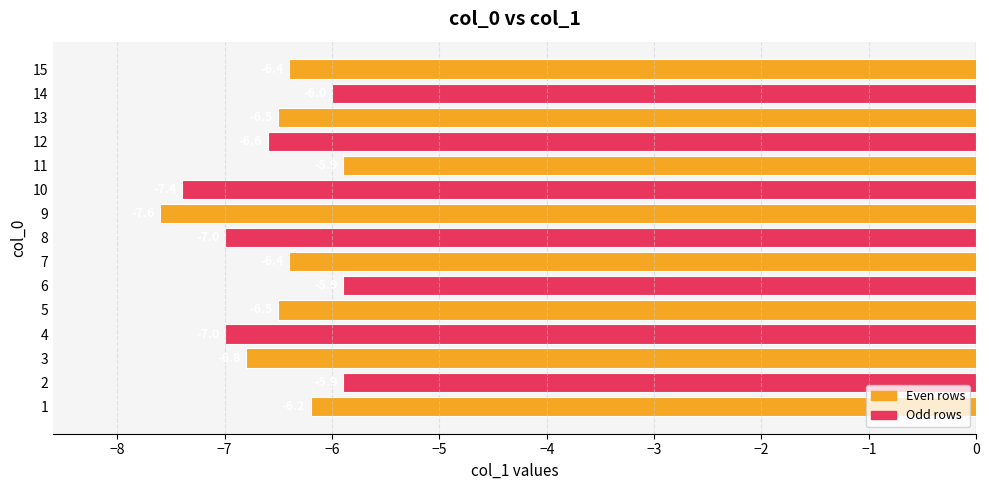

True or false: the data shows -8.9 at 14.

False